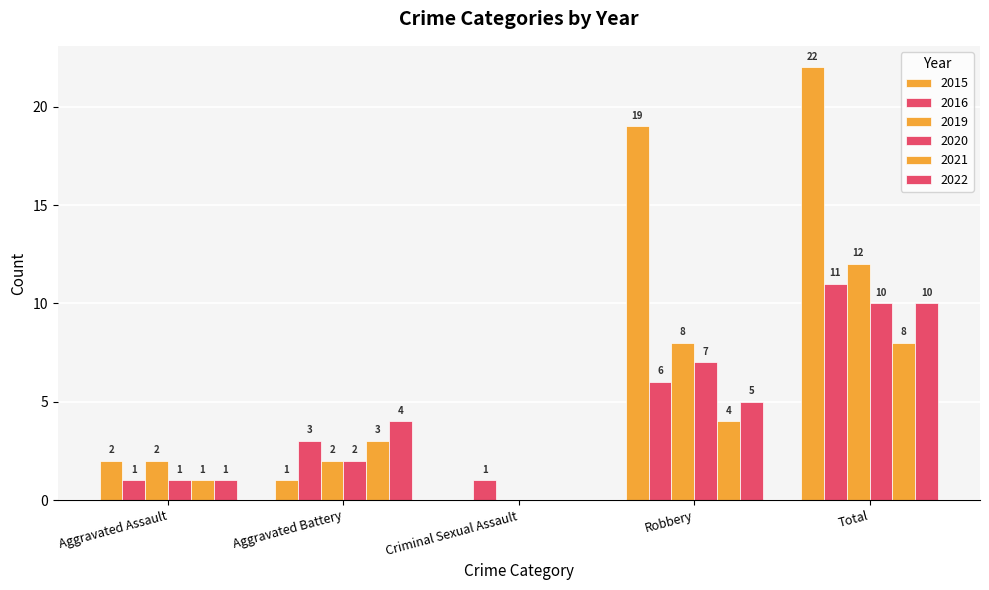

Are the bars grouped side by side (vs. stacked)?

Yes